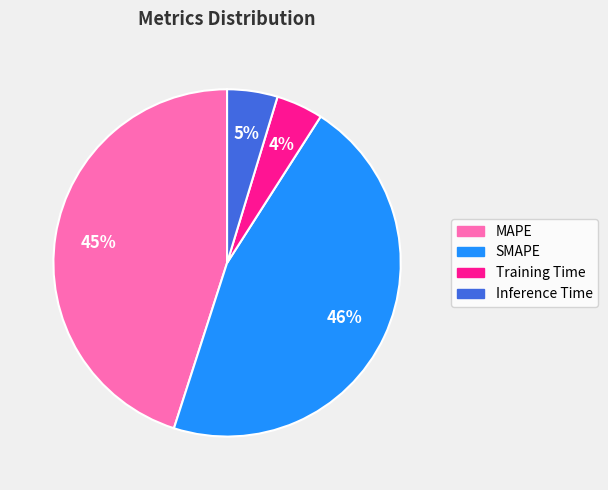

To the nearest percent, what is the combined percentage of Inference Time and Training Time?

9%